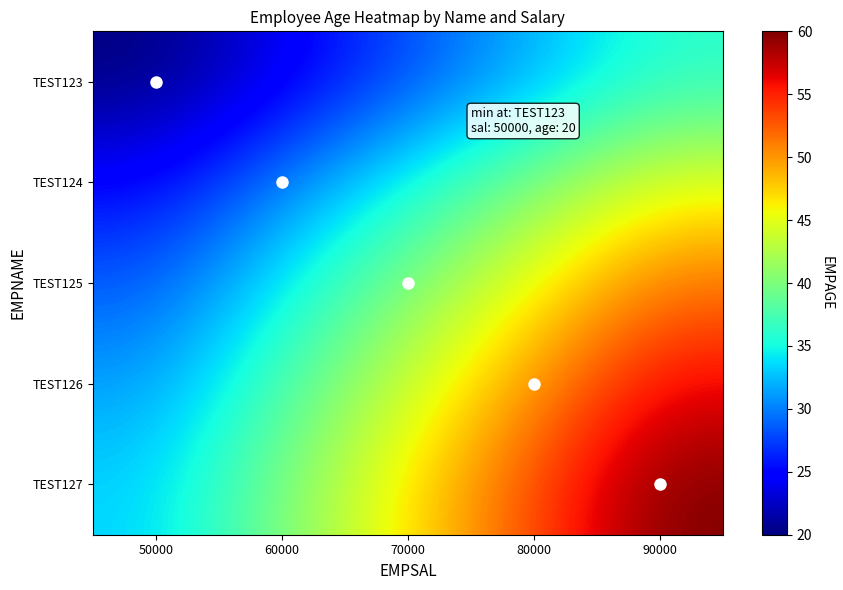

List the series in order of their peak value, highest first.

TEST127, TEST126, TEST125, TEST124, TEST123